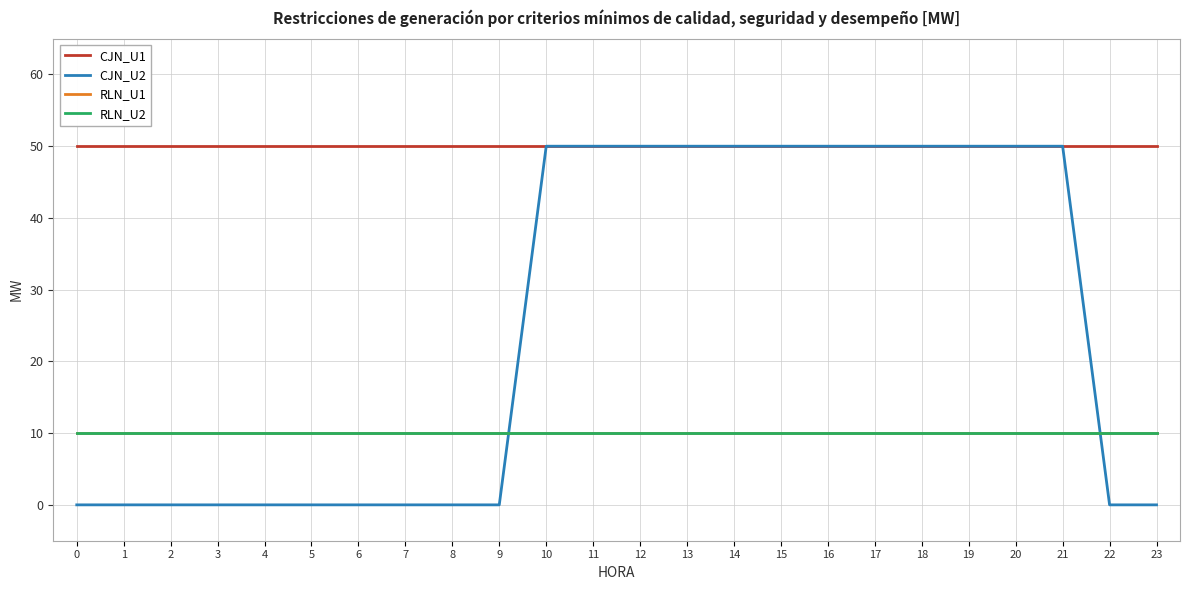

Is this an area chart (filled region under the line)?

No